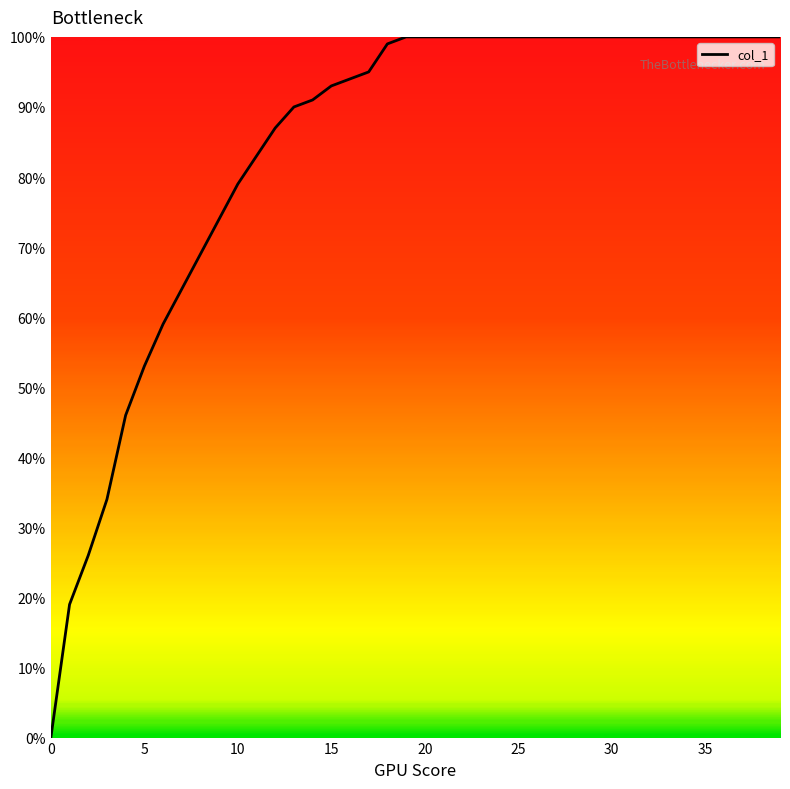

Does the chart display data point markers on the line(s)?

No